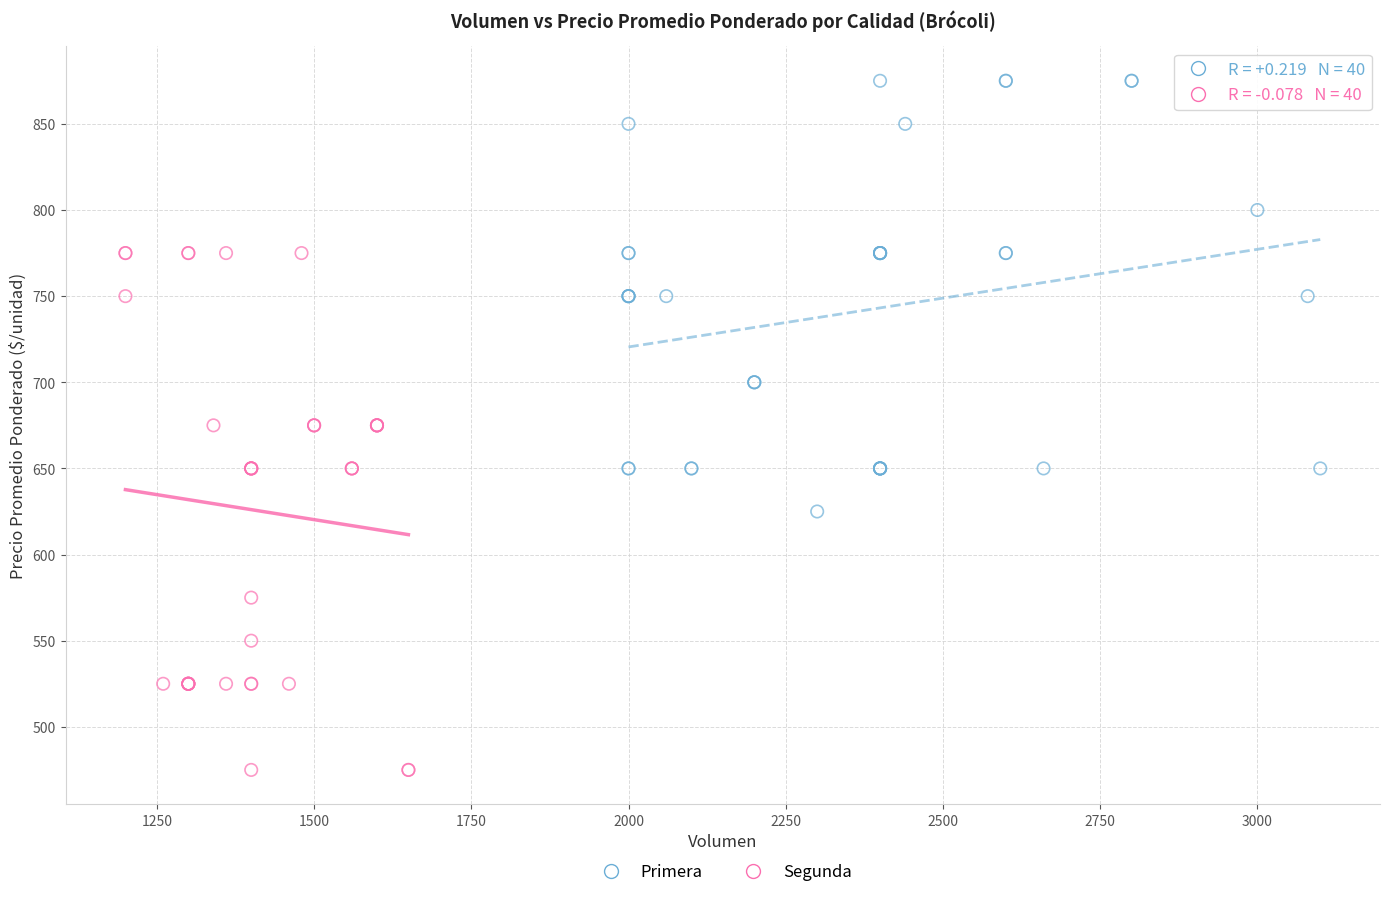

Which series reaches the maximum Y coordinate?

Primera